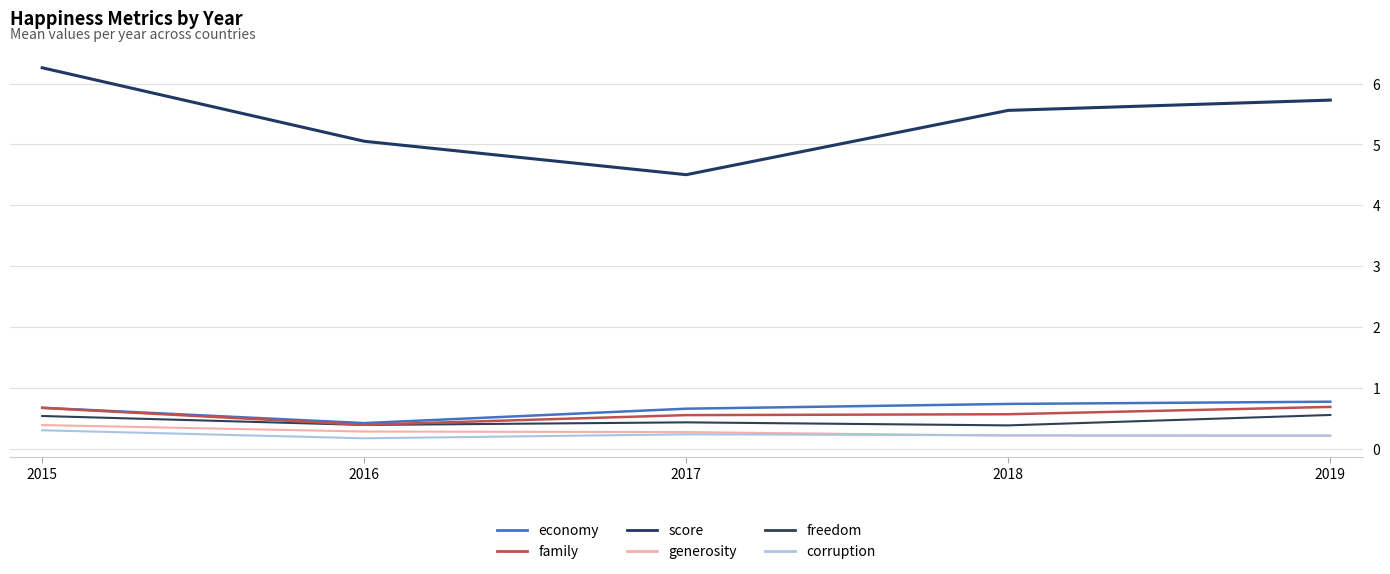

How many series are shown in this chart?

6